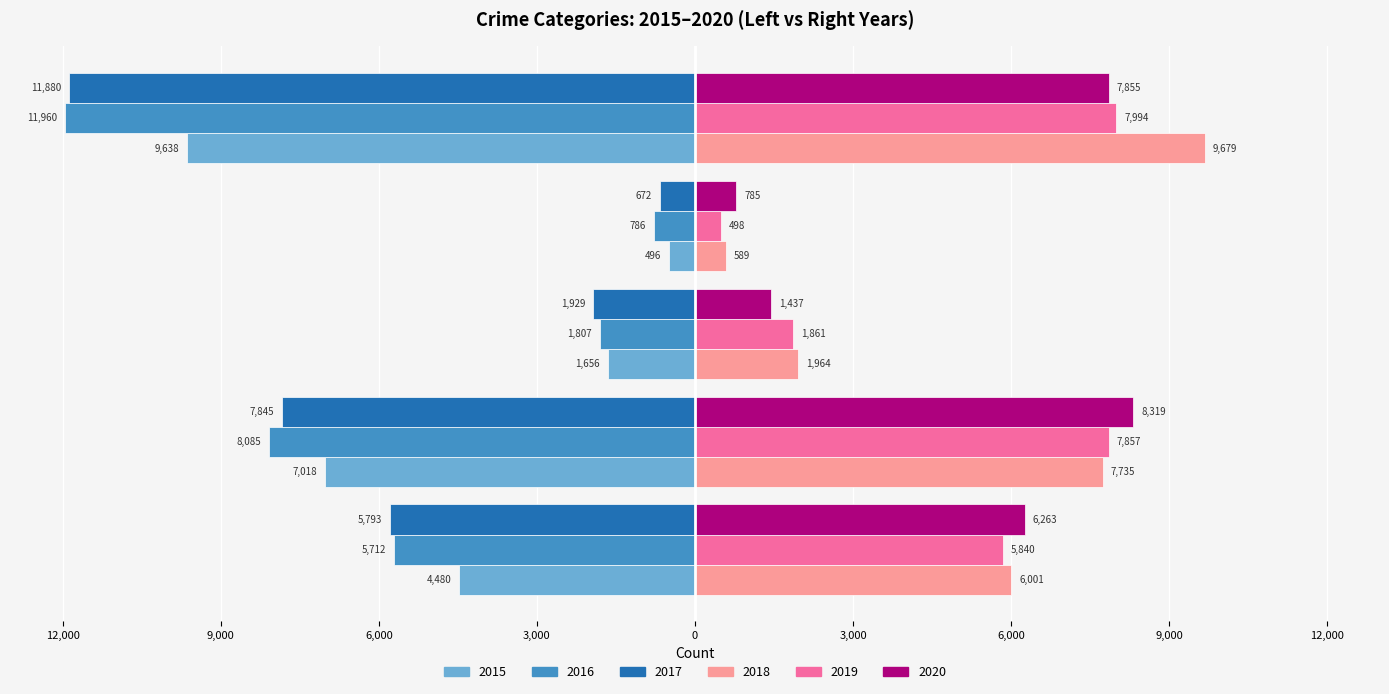

At which label is 2019 closest to 4246?

Aggravated Assault